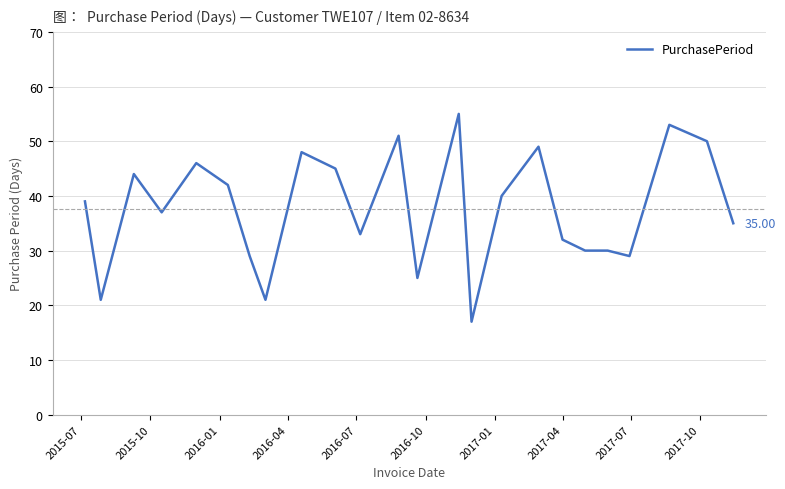

What is the difference between the maximum and minimum values?

38